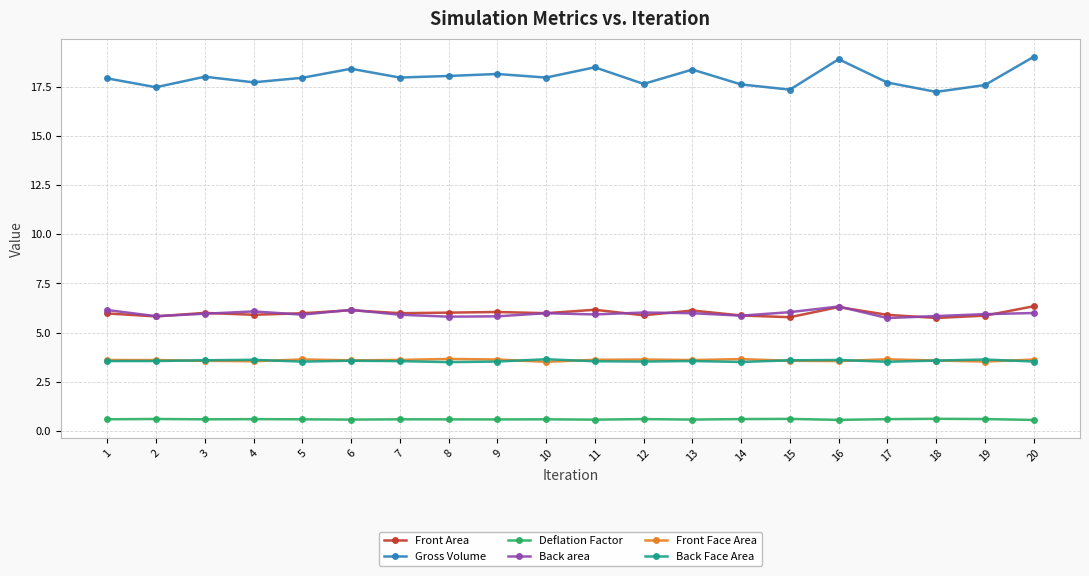

What is the minimum value for Front Face Area?

3.5